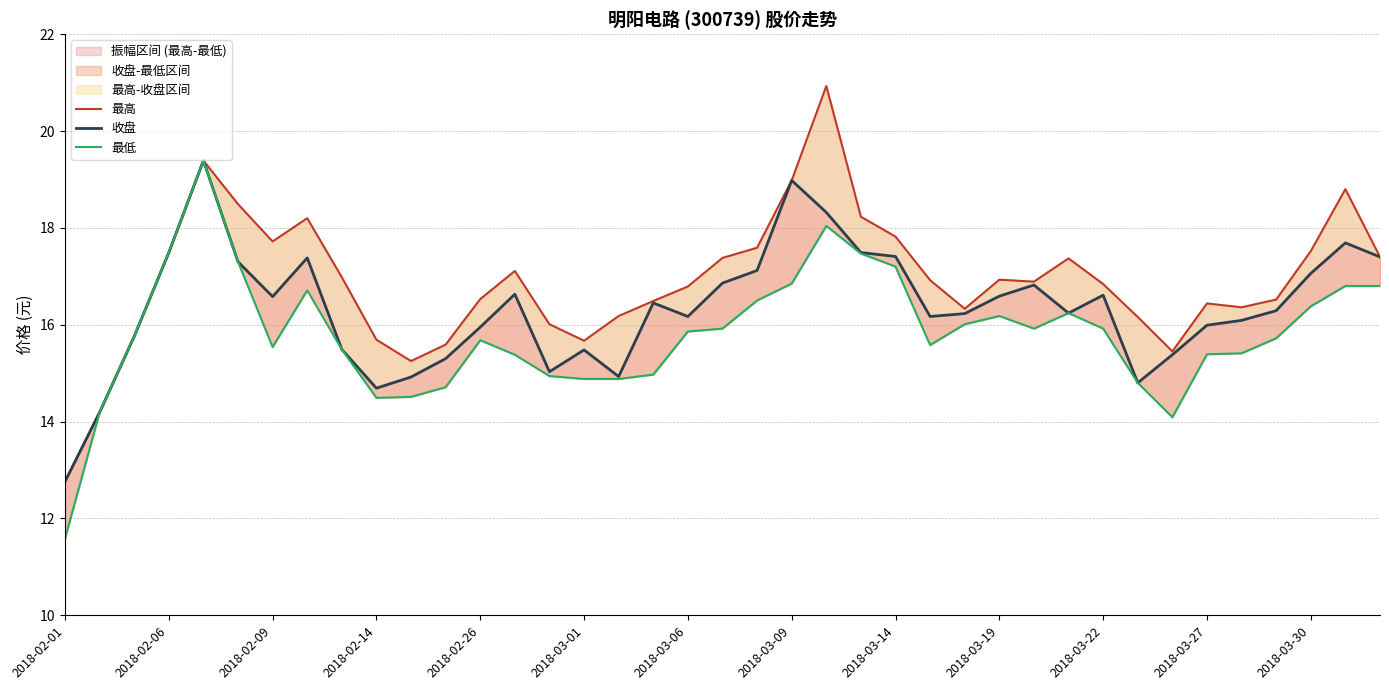

What is the average value of the 最高 series?

16.9